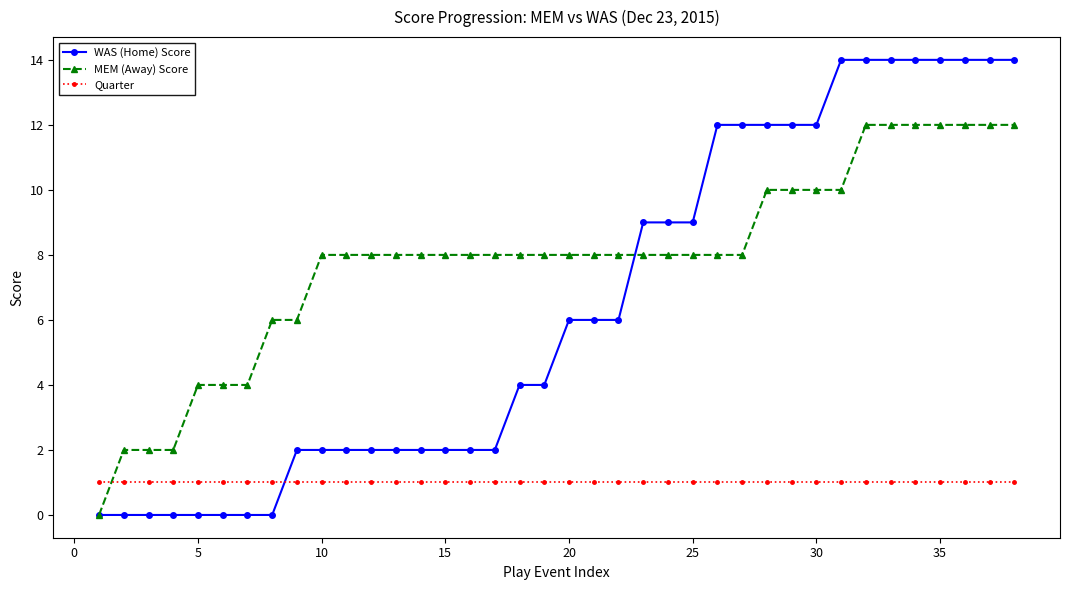

How many times do MEM (Away) Score and Quarter cross each other?

1